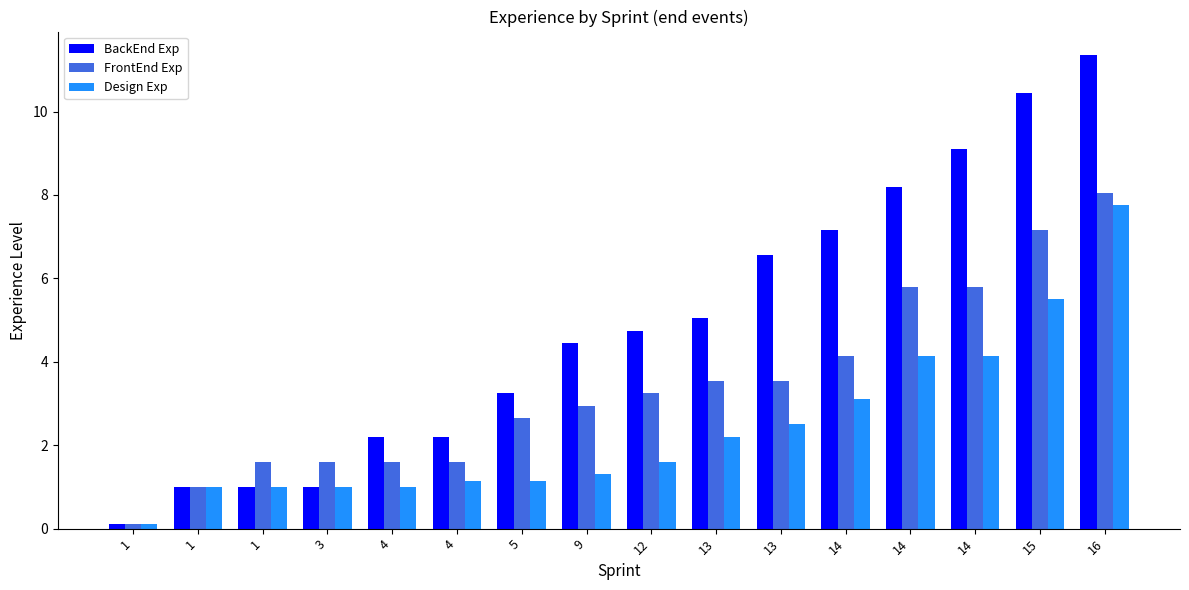

Which series has the largest range (max minus min)?

BackEnd Exp